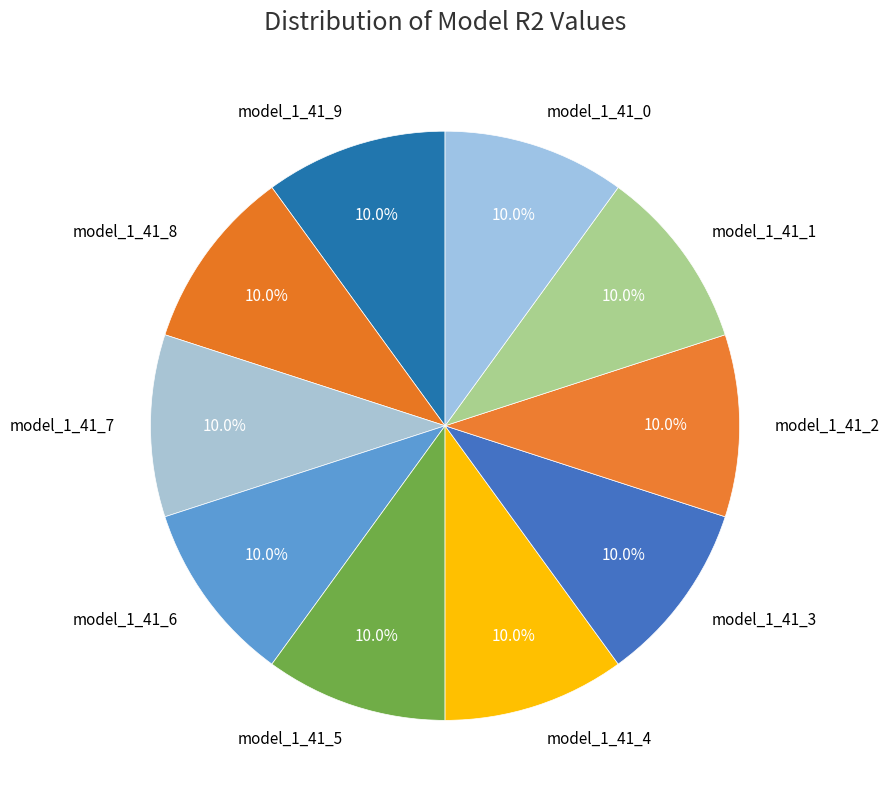

True or false: model_1_41_1 accounts for 2% of the total.

False